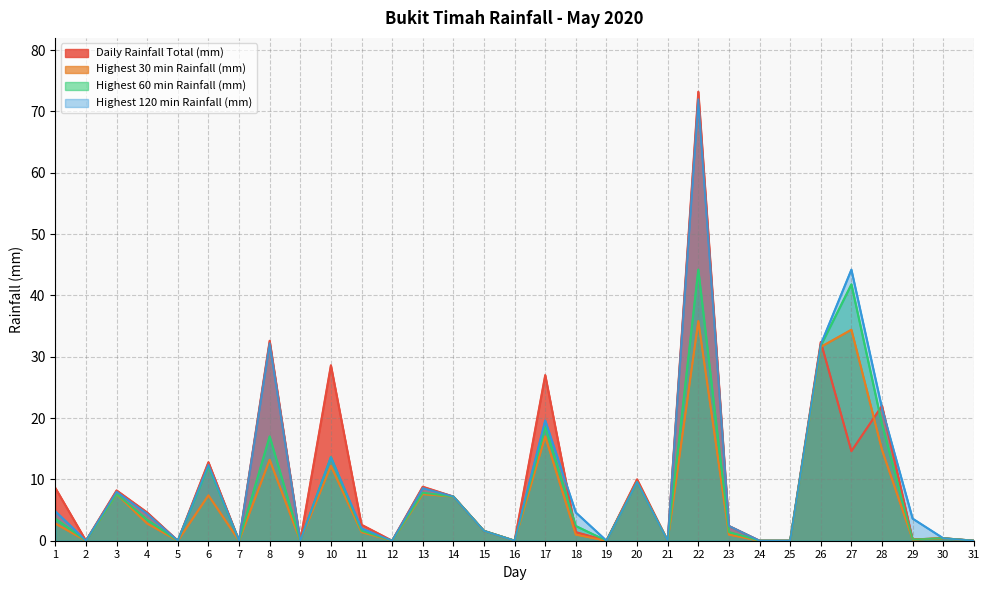

True or false: Highest 120 min Rainfall (mm) and Daily Rainfall Total (mm) cross at least once.

True